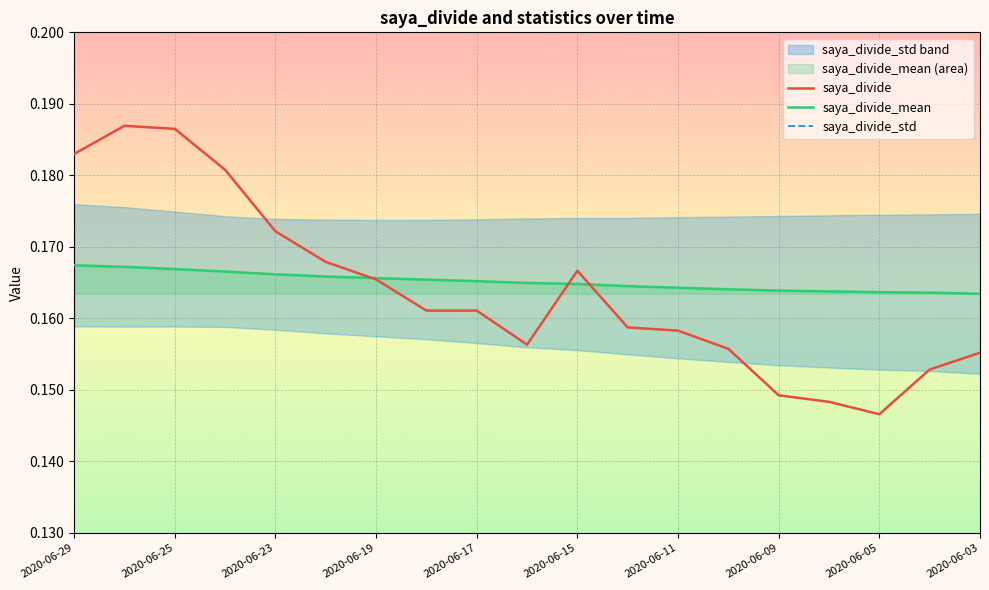

How many intersections are there between saya_divide and saya_divide_mean?

3